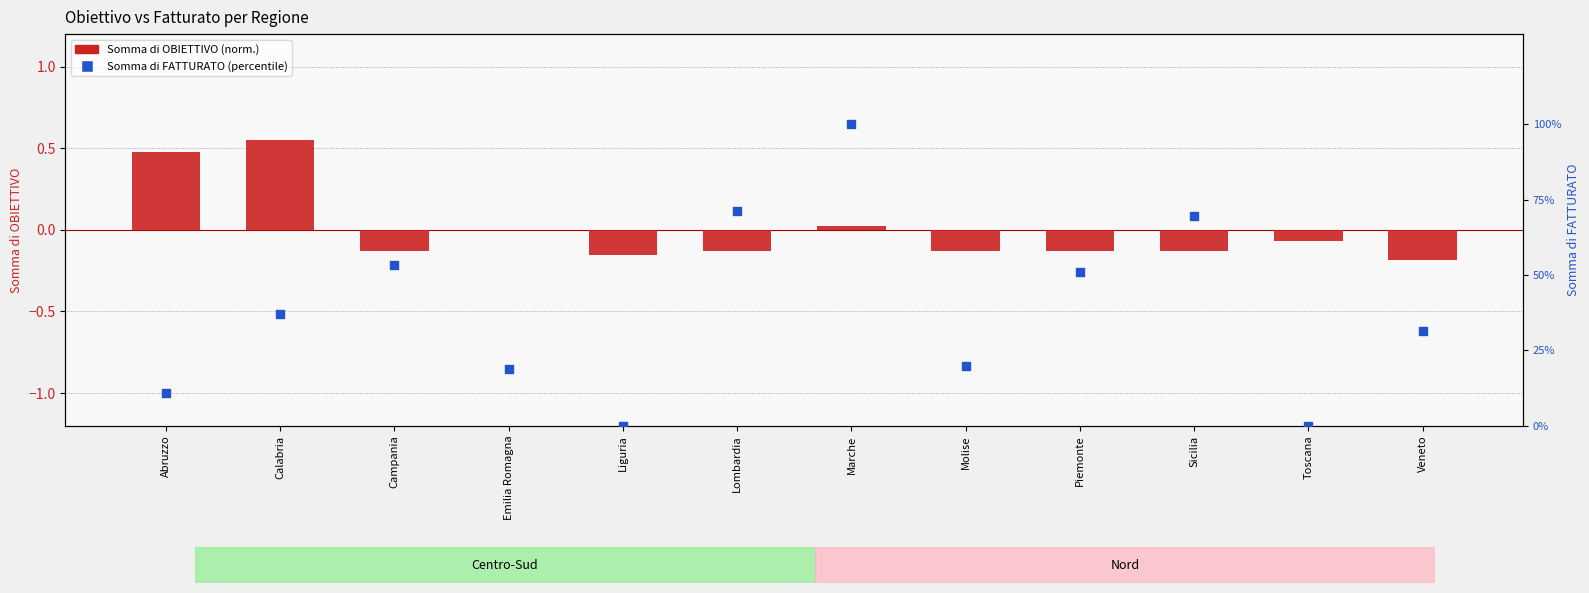

Which series contains the highest Y value?

Somma di FATTURATO (percentile)